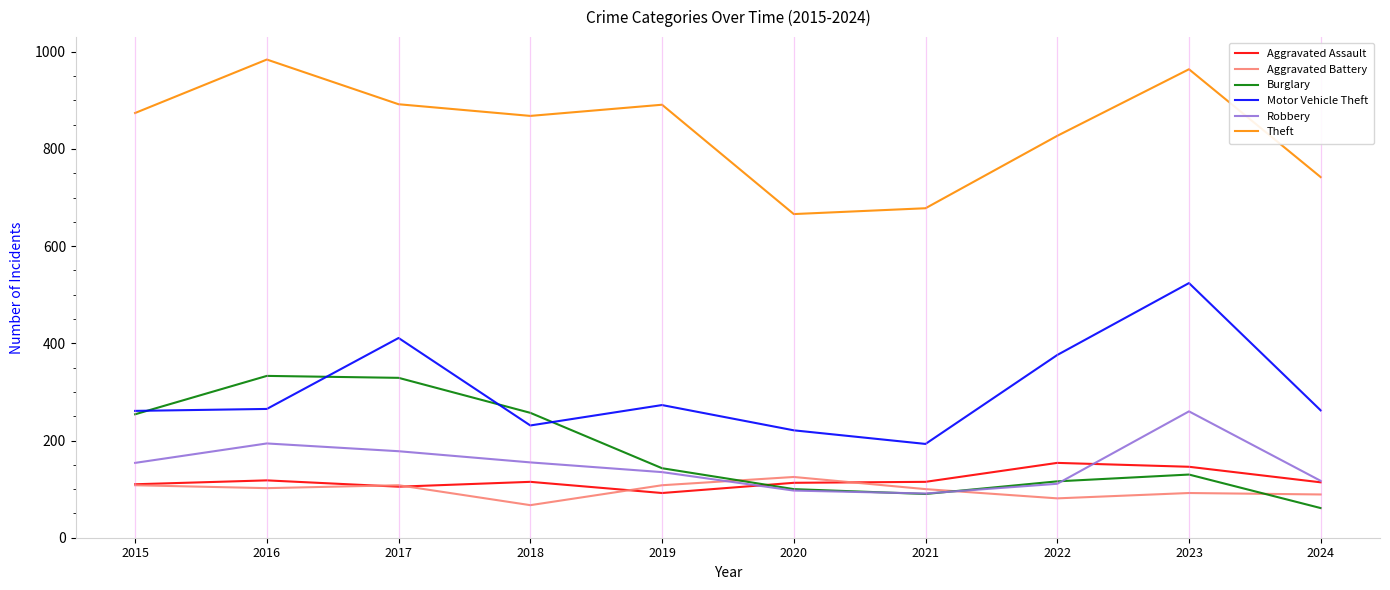

Read the Motor Vehicle Theft value at 2019, to the nearest 10.

270